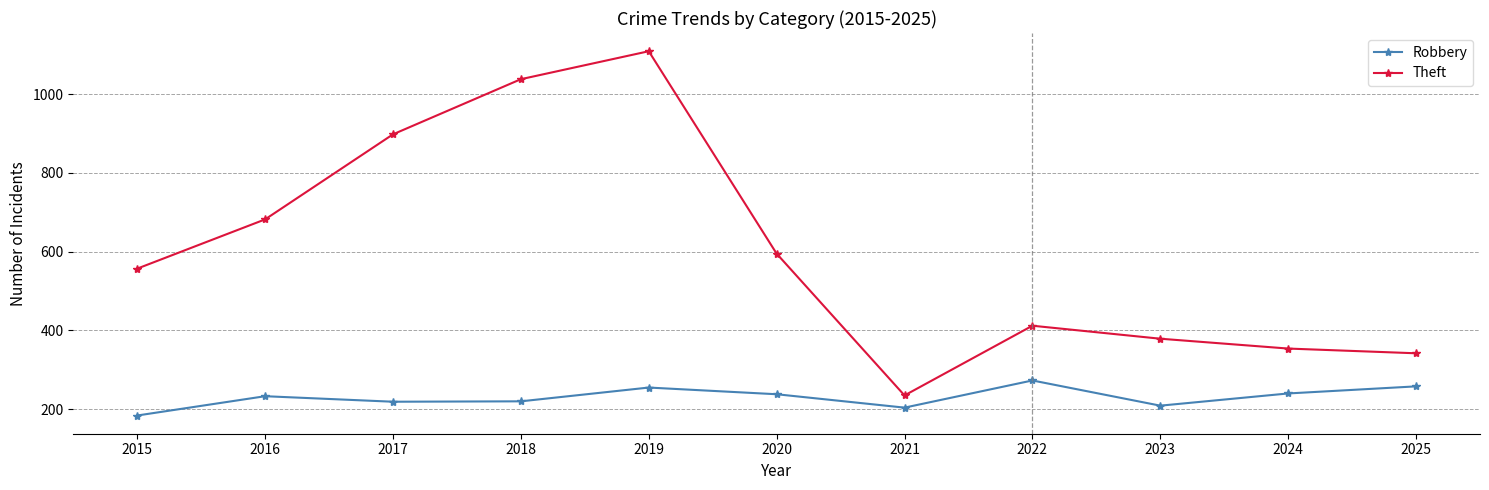

What is the highest value of the Theft series?

1109